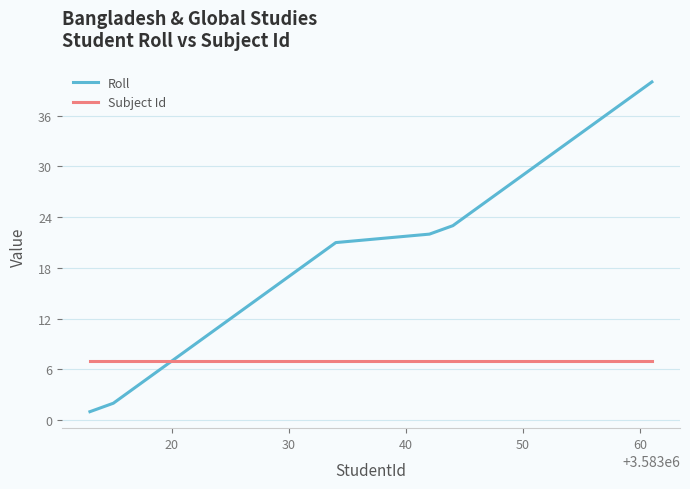

Rank the series by their maximum value, from lowest to highest.

Subject Id, Roll